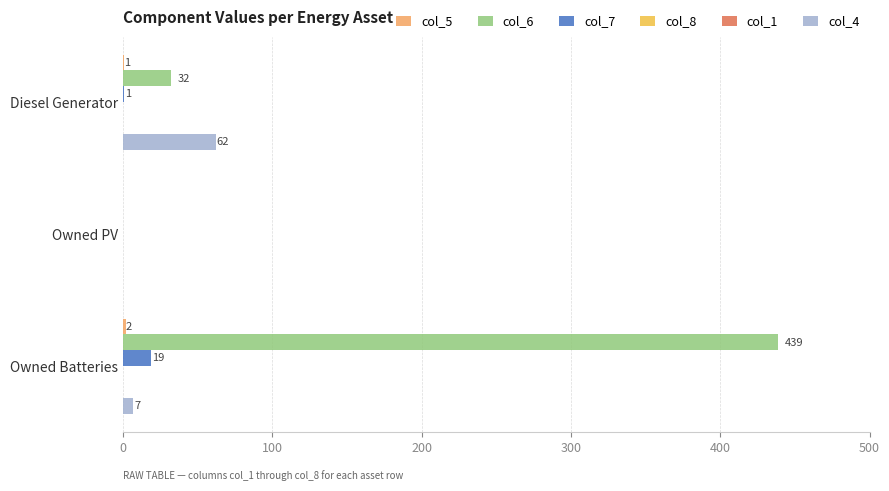

How many bars are there in each group?

6